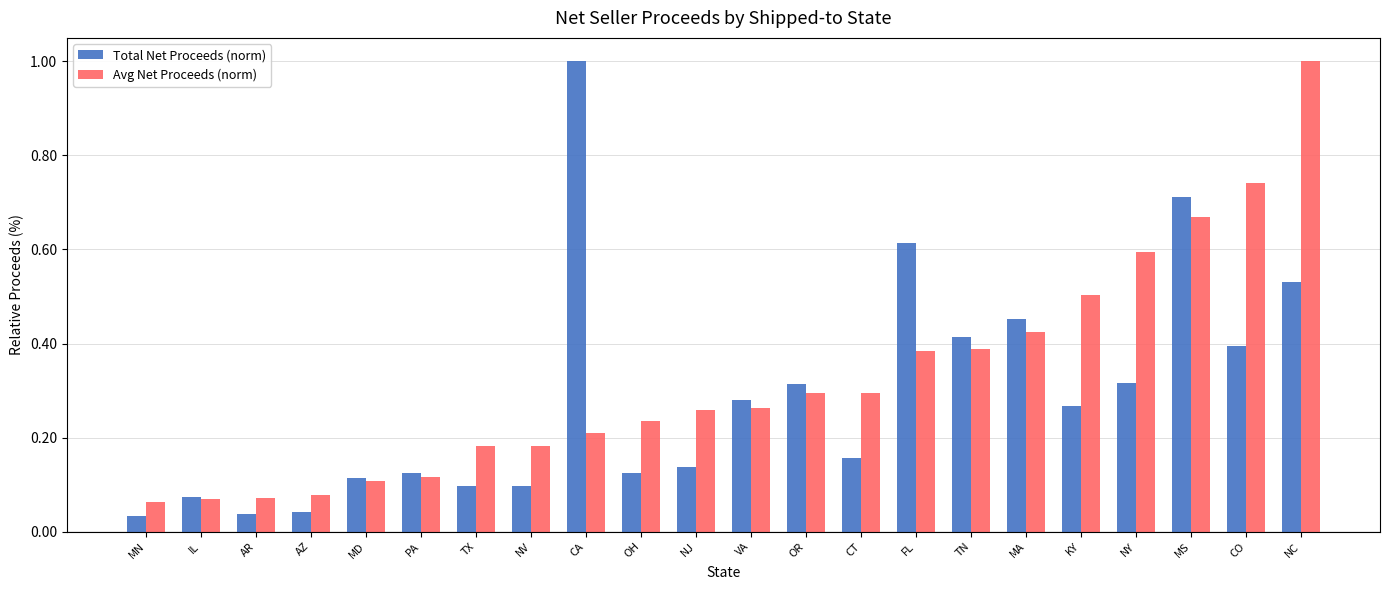

What is the sum of all Total Net Proceeds (norm) values?

6.3